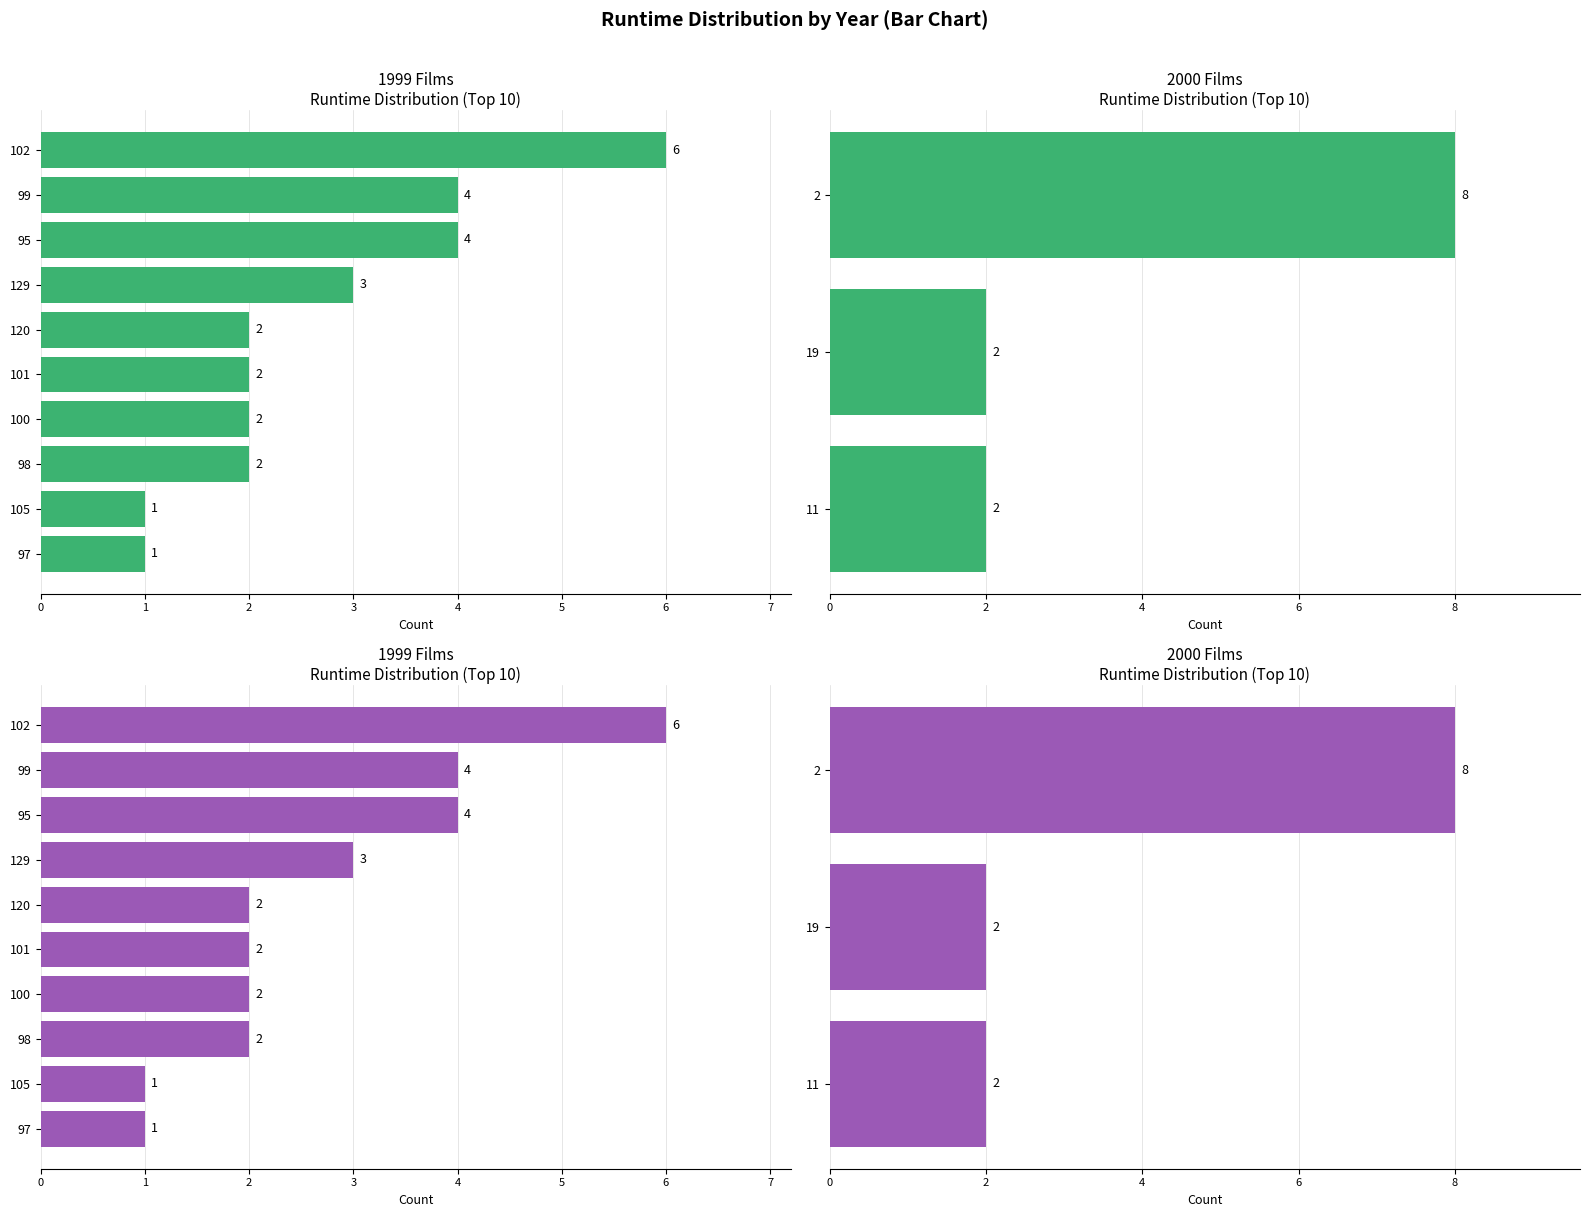

What is the value of the 2nd bar from the left?

2